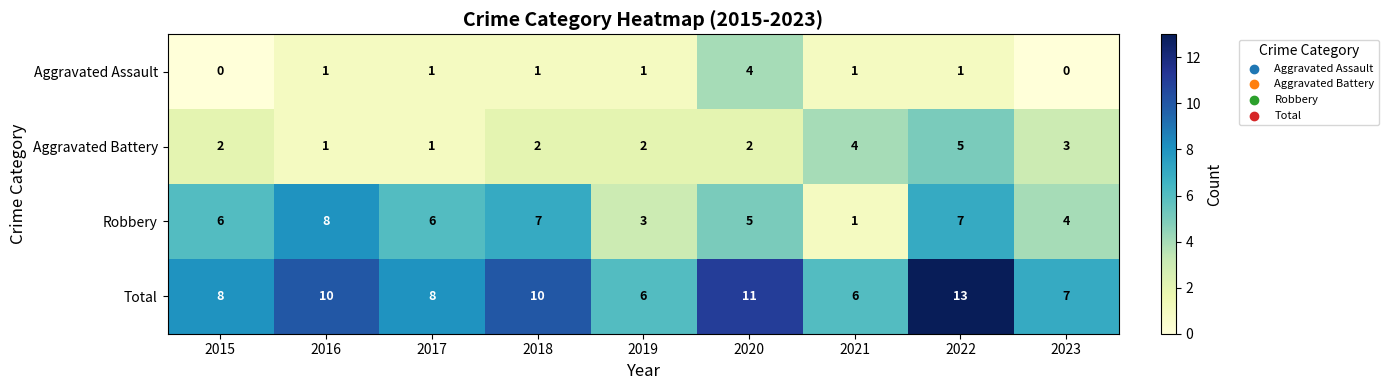

List the series in order of their peak value, lowest first.

Aggravated Assault, Aggravated Battery, Robbery, Total